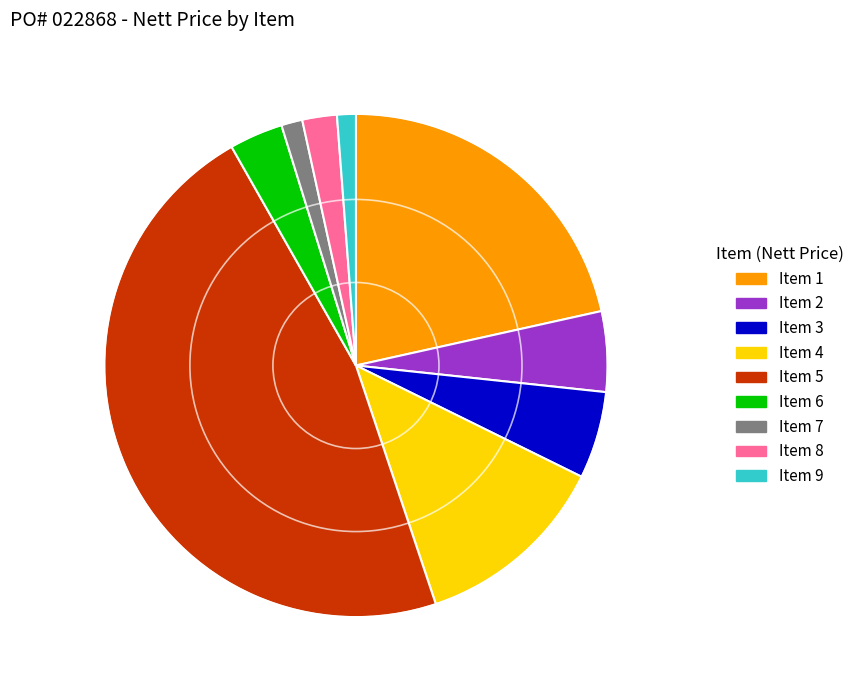

True or false: Item 5 accounts for 39% of the total.

False